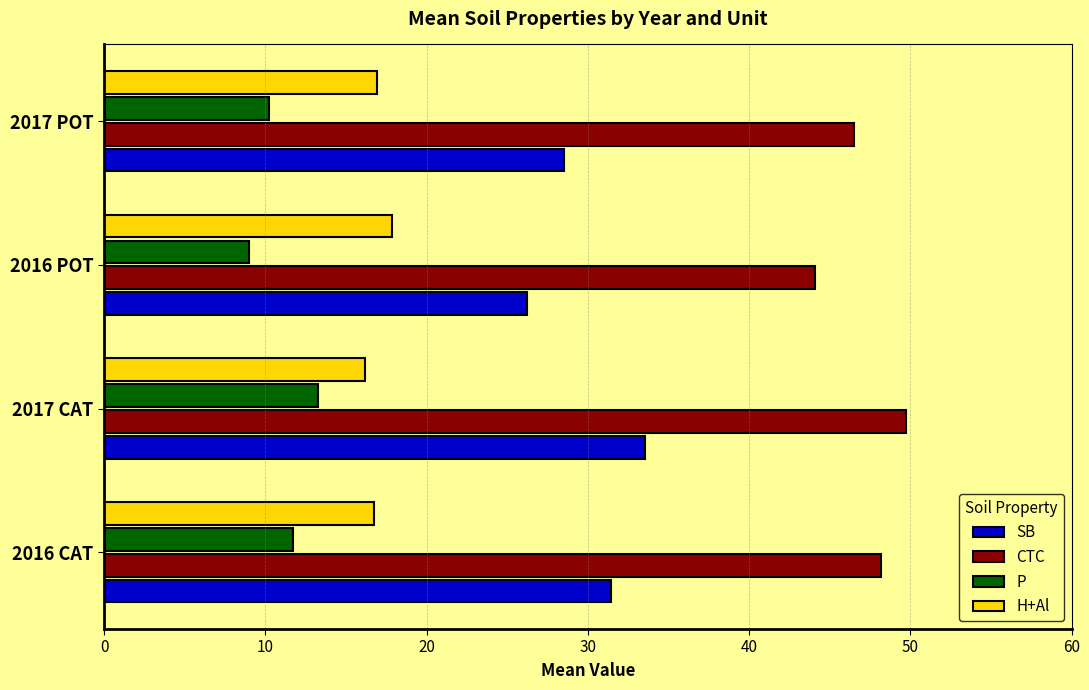

At which category does the chart reach its peak across all series?

2017 CAT